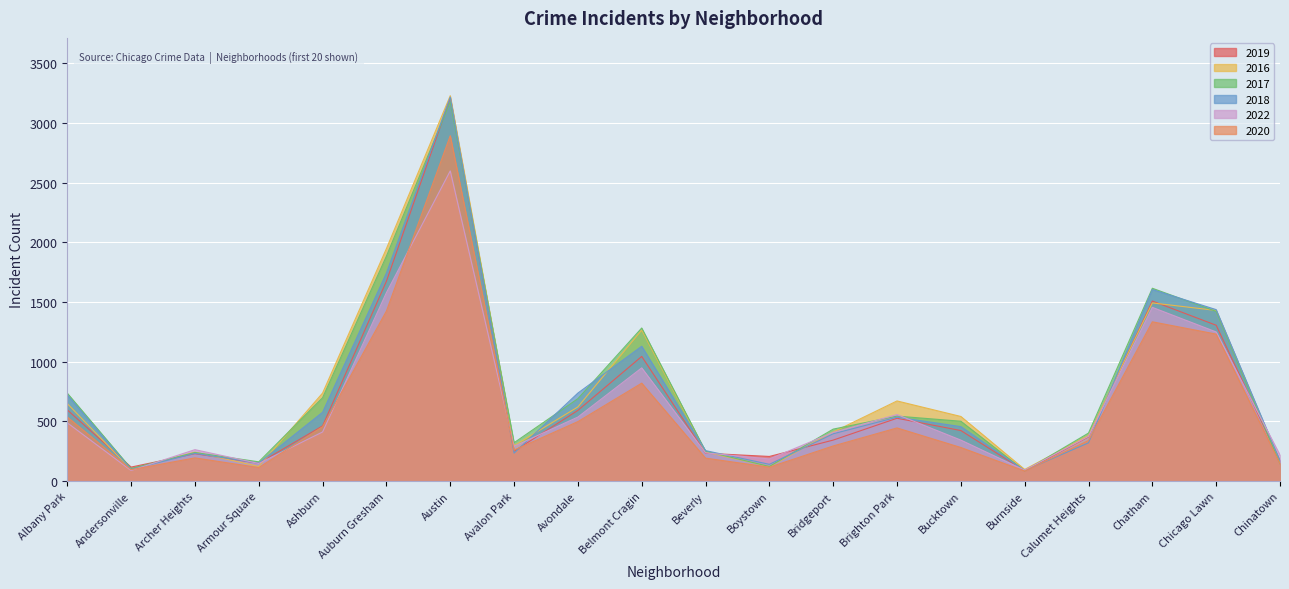

How many values in the 2019 series exceed 423?

9